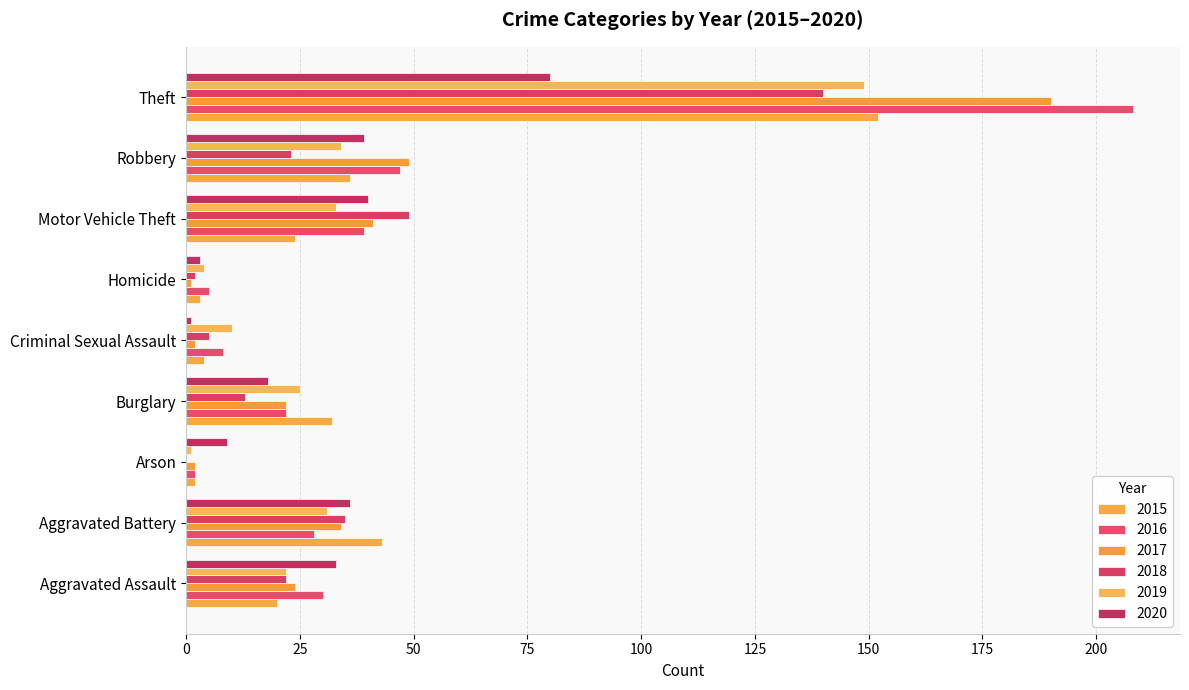

Reading left to right, transcribe all the data shown in this chart.

2015: Aggravated Assault=20	Aggravated Battery=43	Arson=2	Burglary=32	Criminal Sexual Assault=4	Homicide=3	Motor Vehicle Theft=24	Robbery=36	Theft=152
2016: Aggravated Assault=30	Aggravated Battery=28	Arson=2	Burglary=22	Criminal Sexual Assault=8	Homicide=5	Motor Vehicle Theft=39	Robbery=47	Theft=208
2017: Aggravated Assault=24	Aggravated Battery=34	Arson=2	Burglary=22	Criminal Sexual Assault=2	Homicide=1	Motor Vehicle Theft=41	Robbery=49	Theft=190
2018: Aggravated Assault=22	Aggravated Battery=35	Arson=0	Burglary=13	Criminal Sexual Assault=5	Homicide=2	Motor Vehicle Theft=49	Robbery=23	Theft=140
2019: Aggravated Assault=22	Aggravated Battery=31	Arson=1	Burglary=25	Criminal Sexual Assault=10	Homicide=4	Motor Vehicle Theft=33	Robbery=34	Theft=149
2020: Aggravated Assault=33	Aggravated Battery=36	Arson=9	Burglary=18	Criminal Sexual Assault=1	Homicide=3	Motor Vehicle Theft=40	Robbery=39	Theft=80